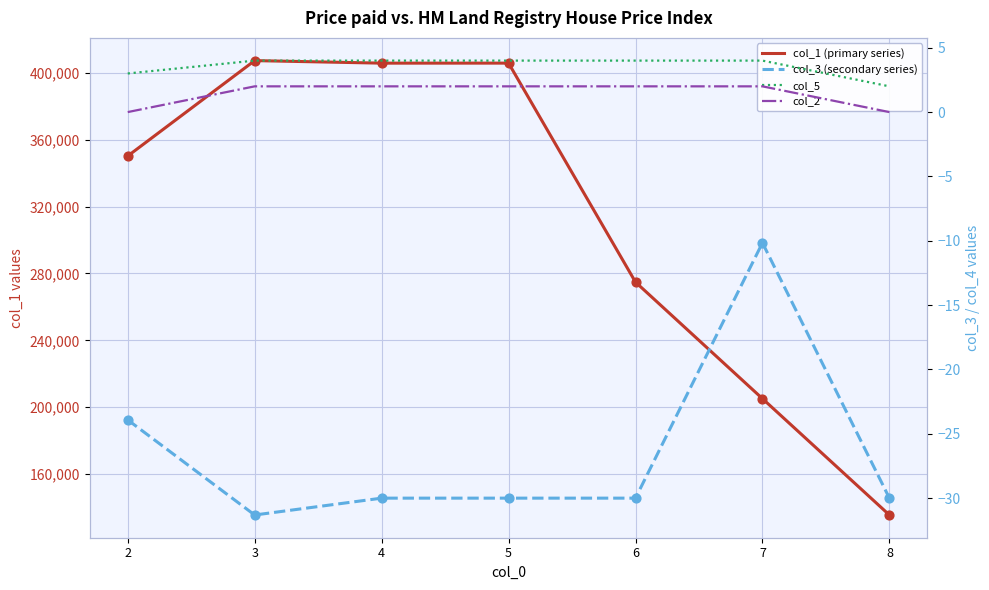

Which series reaches the minimum Y coordinate?

col_3 (secondary series)